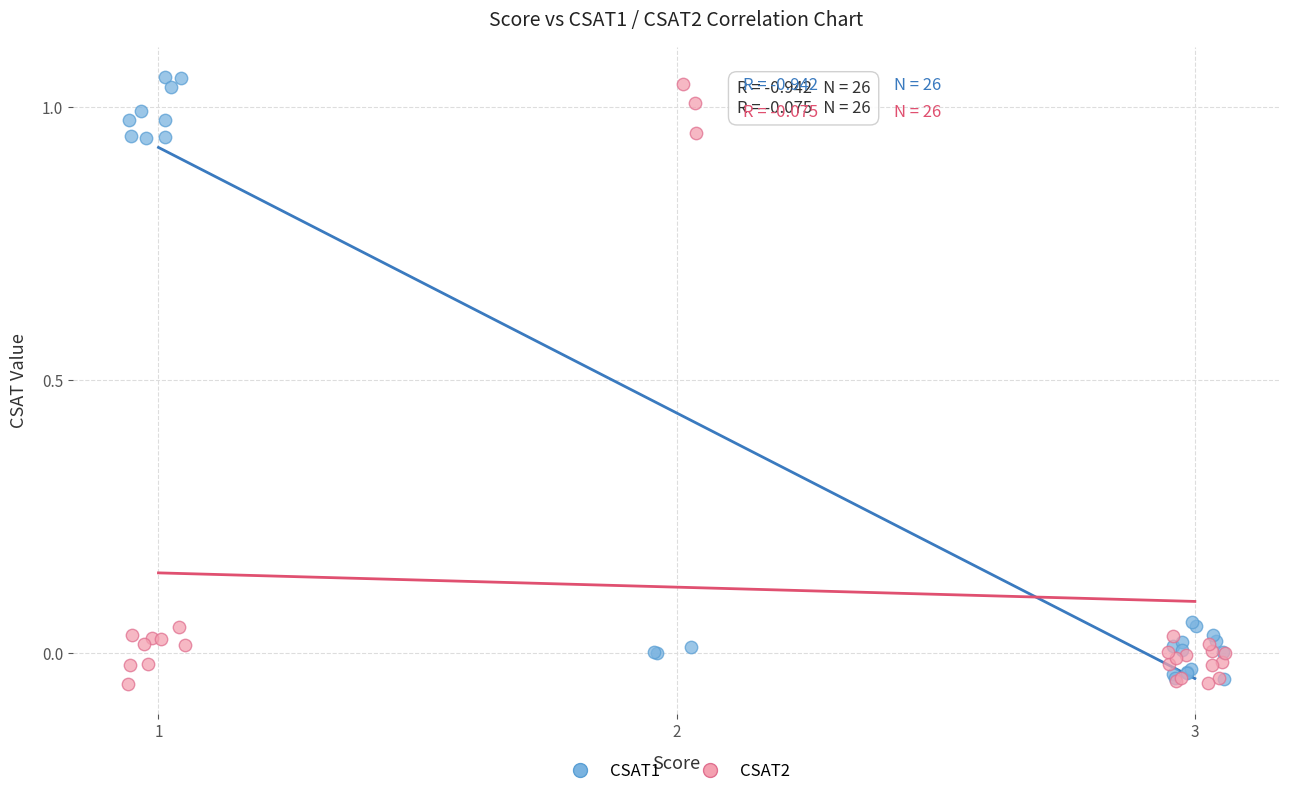

Which series contains the highest Y value?

CSAT1